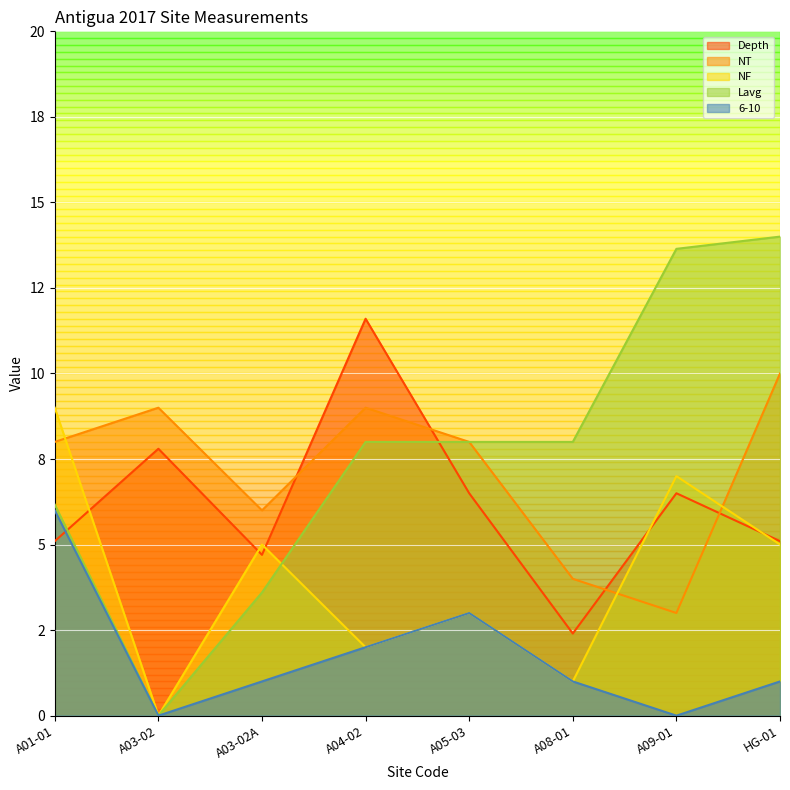

Reading left to right, extract all data points from this chart.

Depth: A01-01=5.1	A03-02=7.8	A03-02A=4.7	A04-02=11.6	A05-03=6.5	A08-01=2.4	A09-01=6.5	HG-01=5.1
NT: A01-01=8.0	A03-02=9.0	A03-02A=6.0	A04-02=9.0	A05-03=8.0	A08-01=4.0	A09-01=3.0	HG-01=10.0
NF: A01-01=9.0	A03-02=0.0	A03-02A=5.0	A04-02=2.0	A05-03=3.0	A08-01=1.0	A09-01=7.0	HG-01=5.0
Lavg: A01-01=6.2	A03-02=0.0	A03-02A=3.6	A04-02=8.0	A05-03=8.0	A08-01=8.0	A09-01=13.6	HG-01=14.0
6-10: A01-01=6.0	A03-02=0.0	A03-02A=1.0	A04-02=2.0	A05-03=3.0	A08-01=1.0	A09-01=0.0	HG-01=1.0